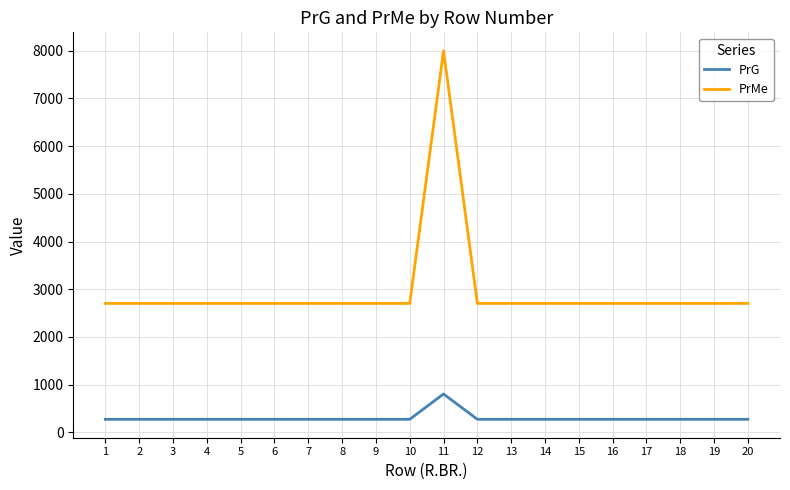

What is the maximum value shown in the chart?

8001